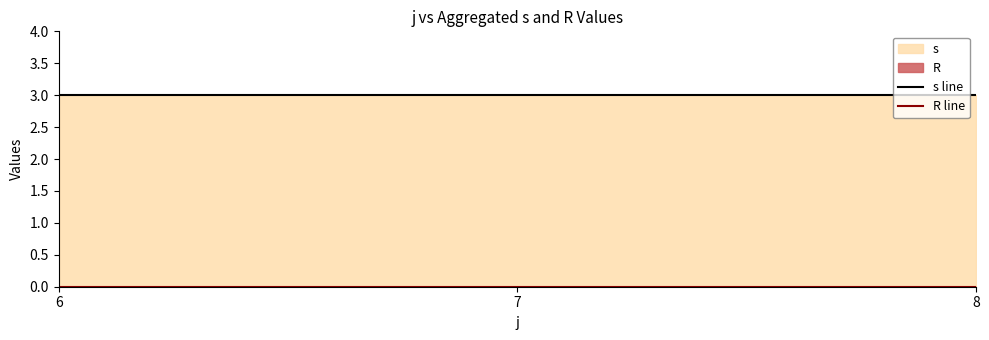

Is the value of s line at 6 greater than the value of R line at 7?

Yes